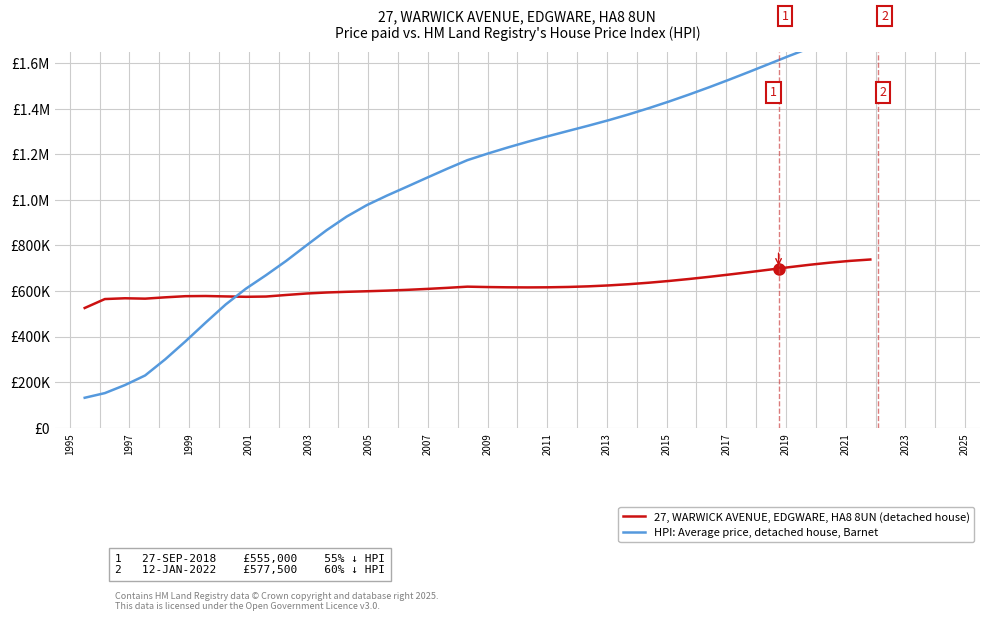

Is this an area chart (filled region under the line)?

No